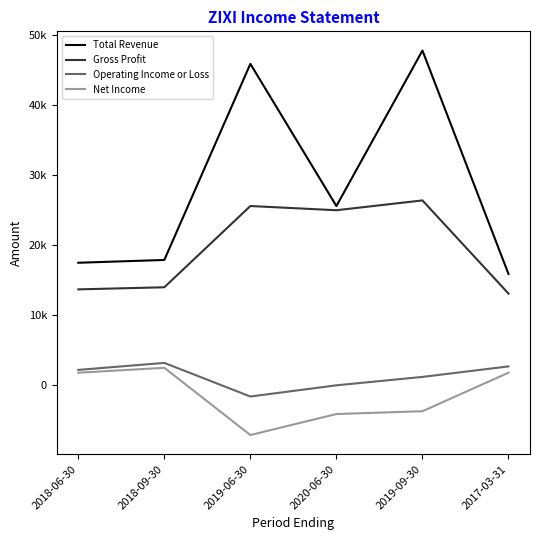

What is the lowest value of the Gross Profit series?

13100